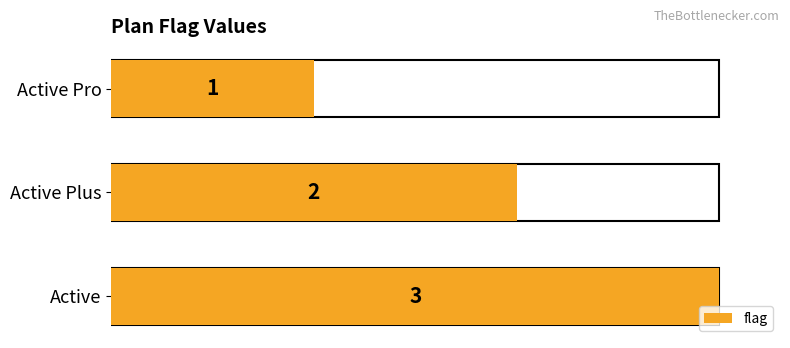

How many values are between 1 and 3?

3